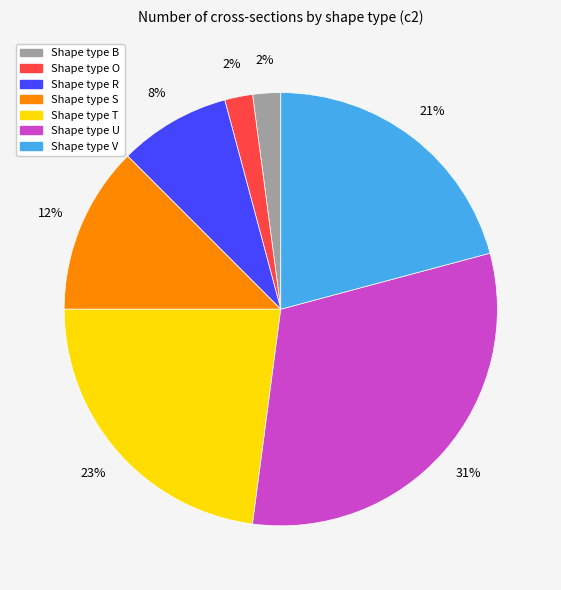

To the nearest percent, what is the average slice percentage?

14%